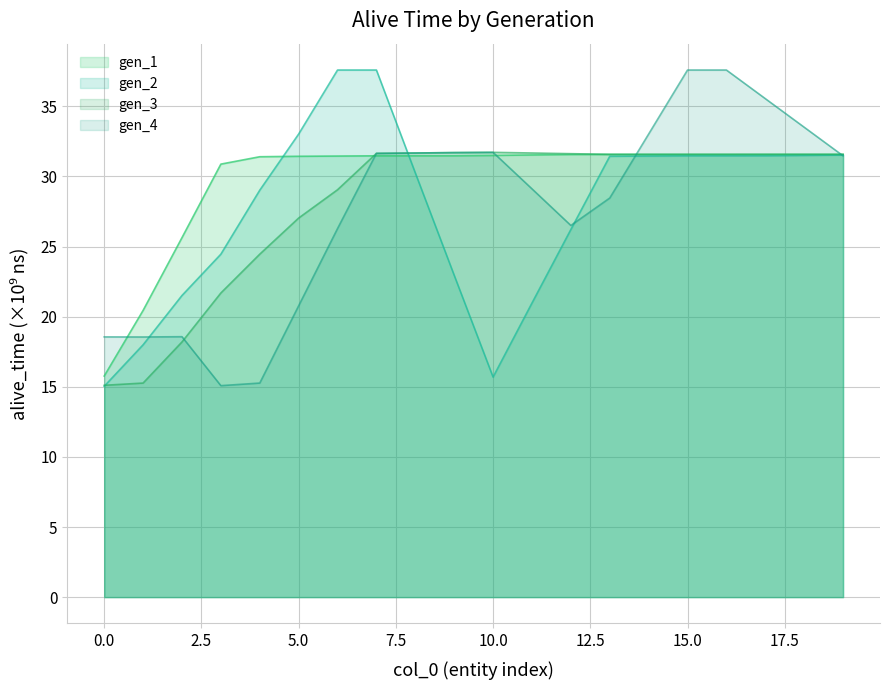

What is the minimum value shown in the chart?

15.0